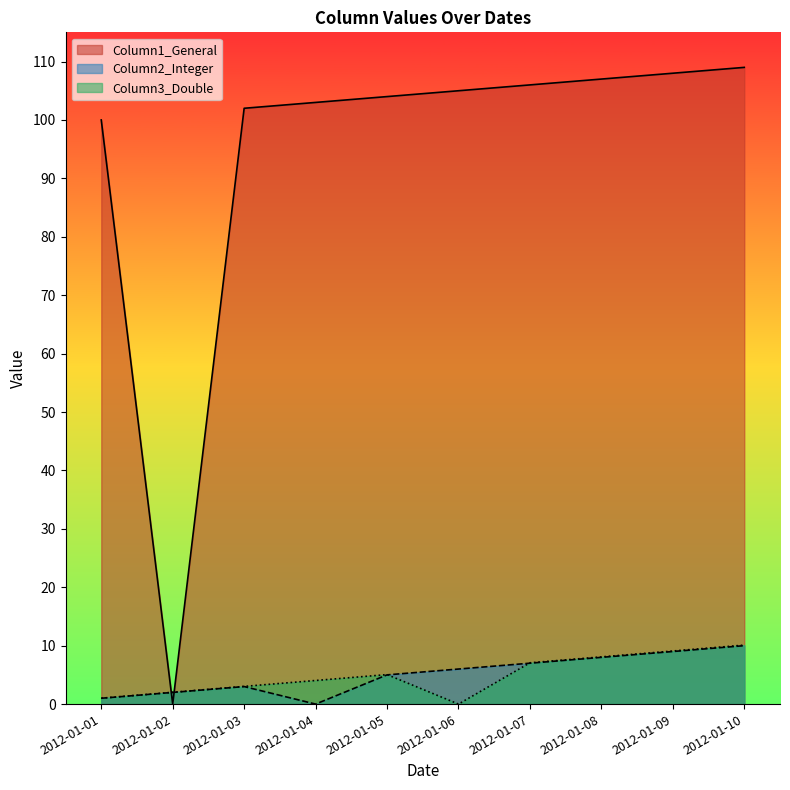

Between 2012-01-10 and 2012-01-07, which is larger?

2012-01-10